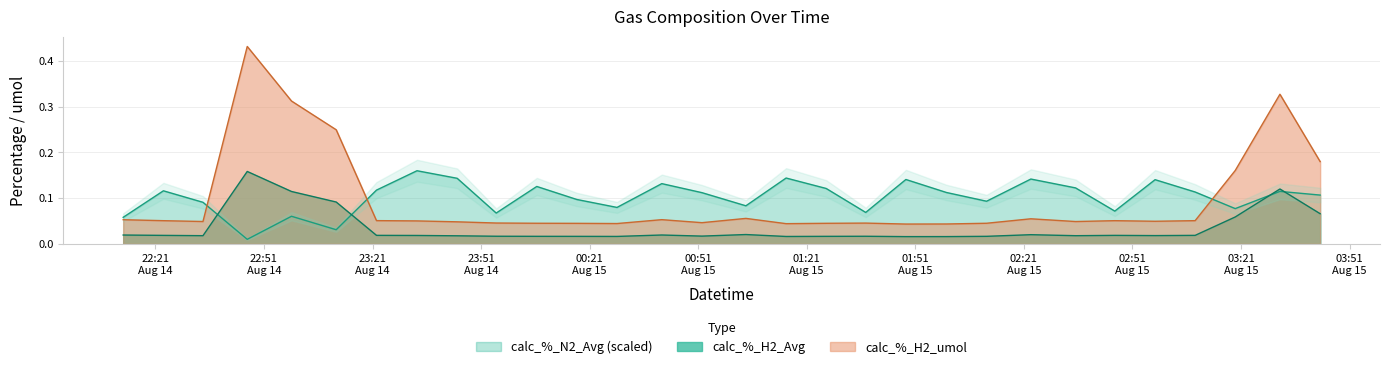

True or false: calc_%_H2_Avg and calc_%_H2_umol intersect in this chart.

False